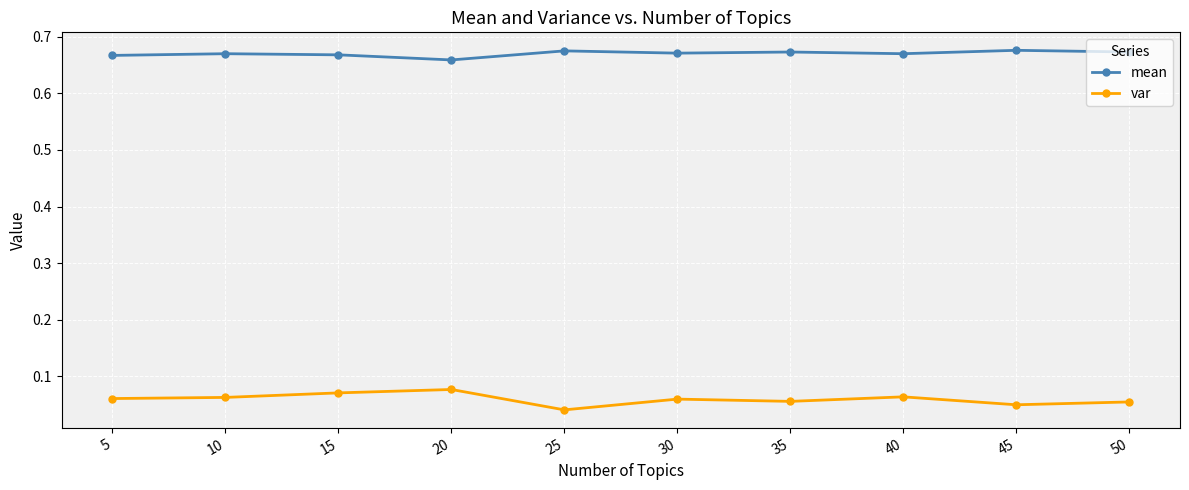

Where is var nearest to the value 0?

25